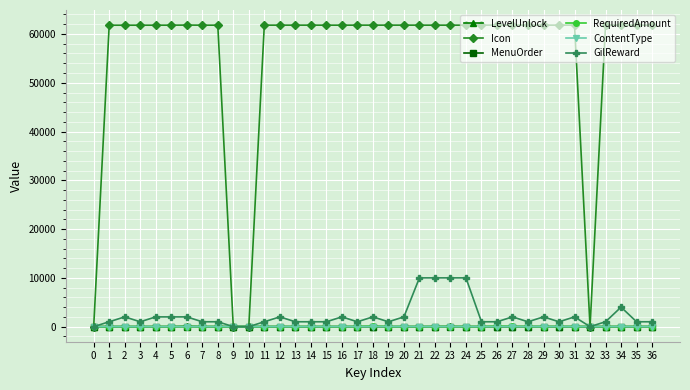

How many distinct data groups are displayed?

6